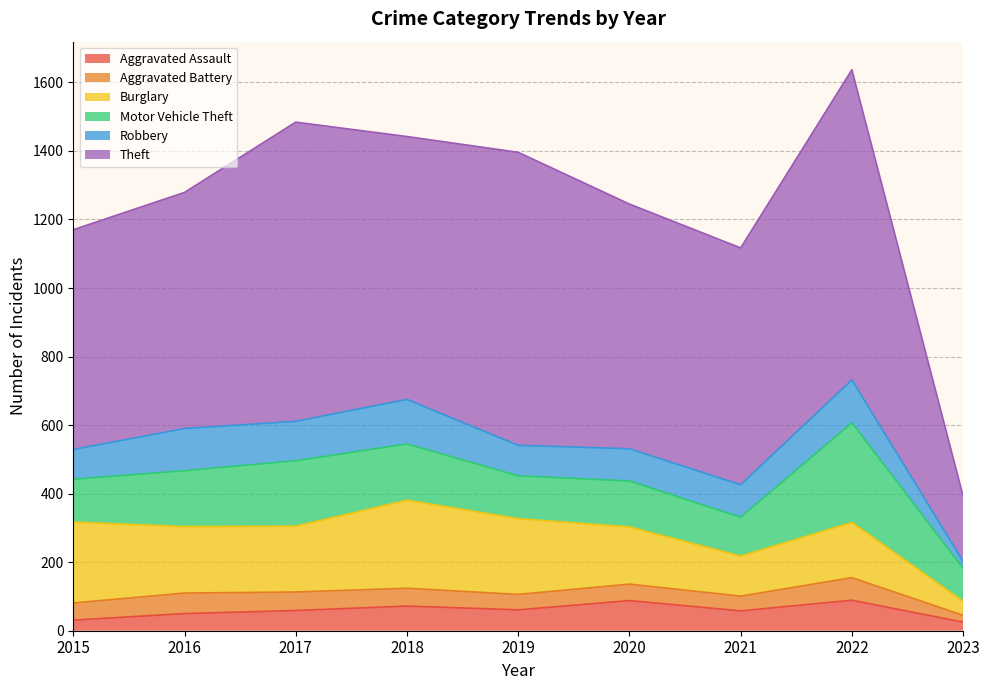

Reading right to left, what are all the values shown in this chart?

Aggravated Assault: 25	89	58	88	61	72	59	50	31
Aggravated Battery: 20	66	43	48	45	52	54	60	50
Burglary: 41	161	117	167	221	257	192	194	236
Motor Vehicle Theft: 96	291	113	134	125	164	191	163	125
Robbery: 20	125	95	94	89	130	115	123	87
Theft: 191	905	691	714	855	767	873	689	641